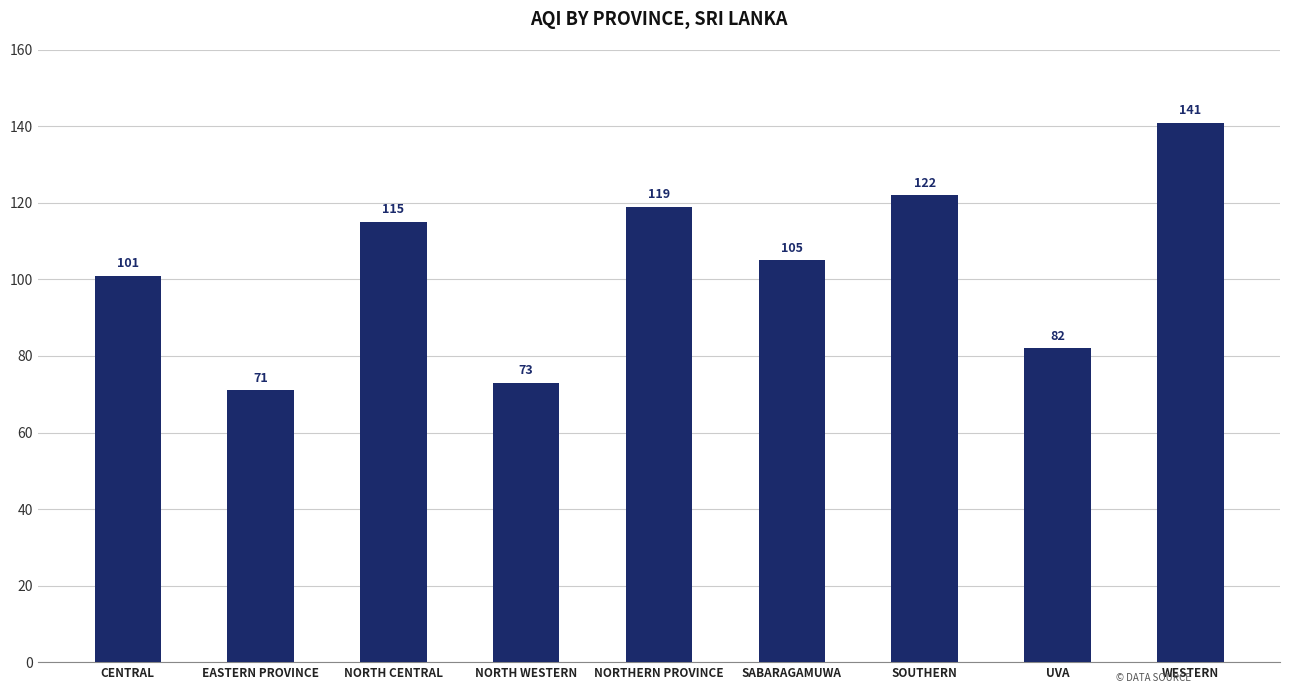

List the labels in order of value, largest first.

WESTERN, SOUTHERN, NORTHERN PROVINCE, NORTH CENTRAL, SABARAGAMUWA, CENTRAL, UVA, NORTH WESTERN, EASTERN PROVINCE